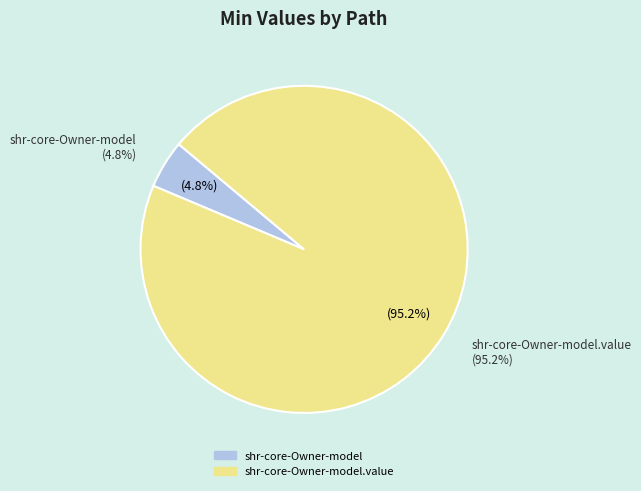

How many slices are in this pie chart?

2